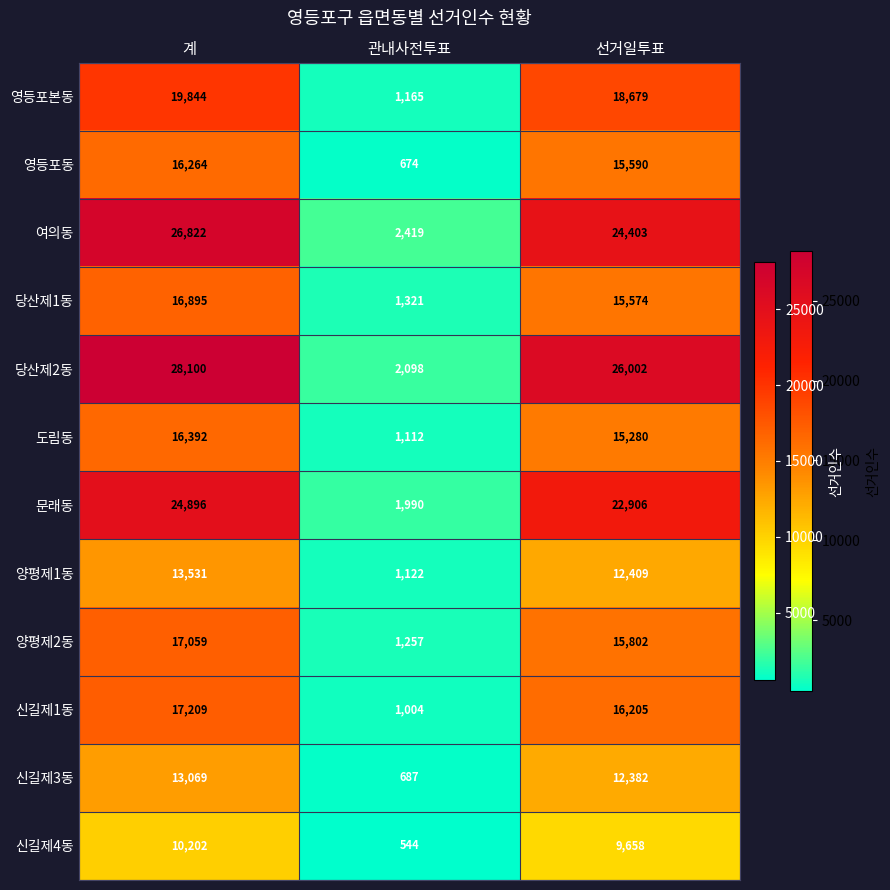

What is the total value across all series at 선거일투표?

204890